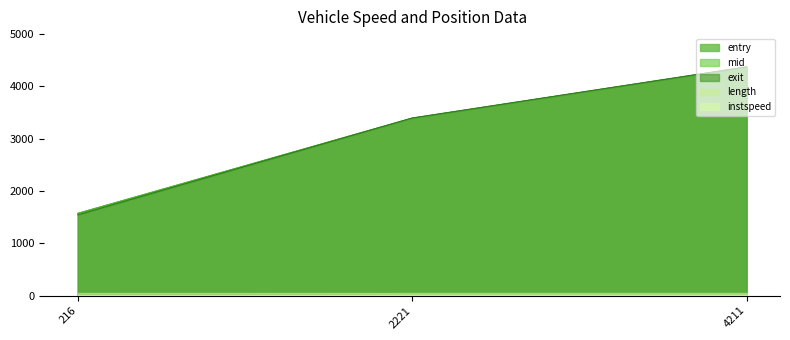

What is the value of the mid point at the 3rd from the left?

4371.3